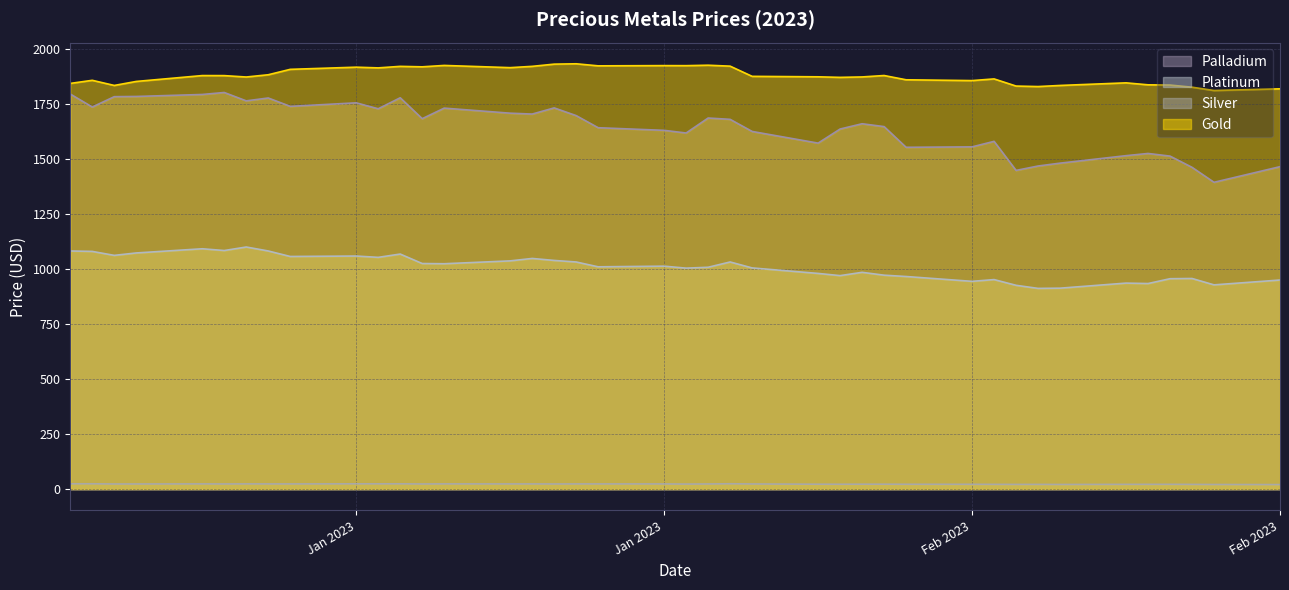

True or false: Palladium and Platinum intersect in this chart.

False